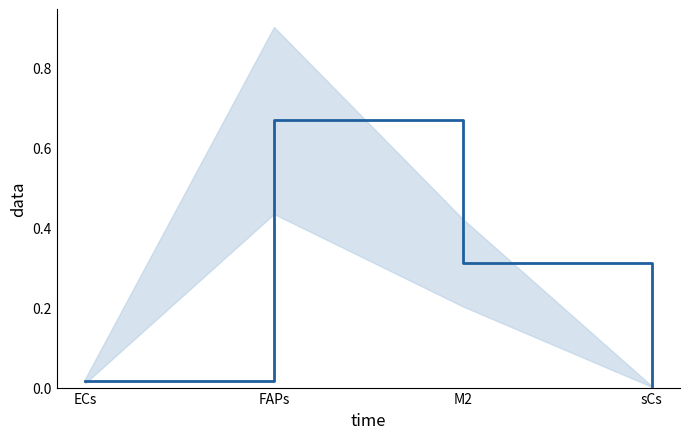

What is the difference between the maximum and minimum values?

0.7